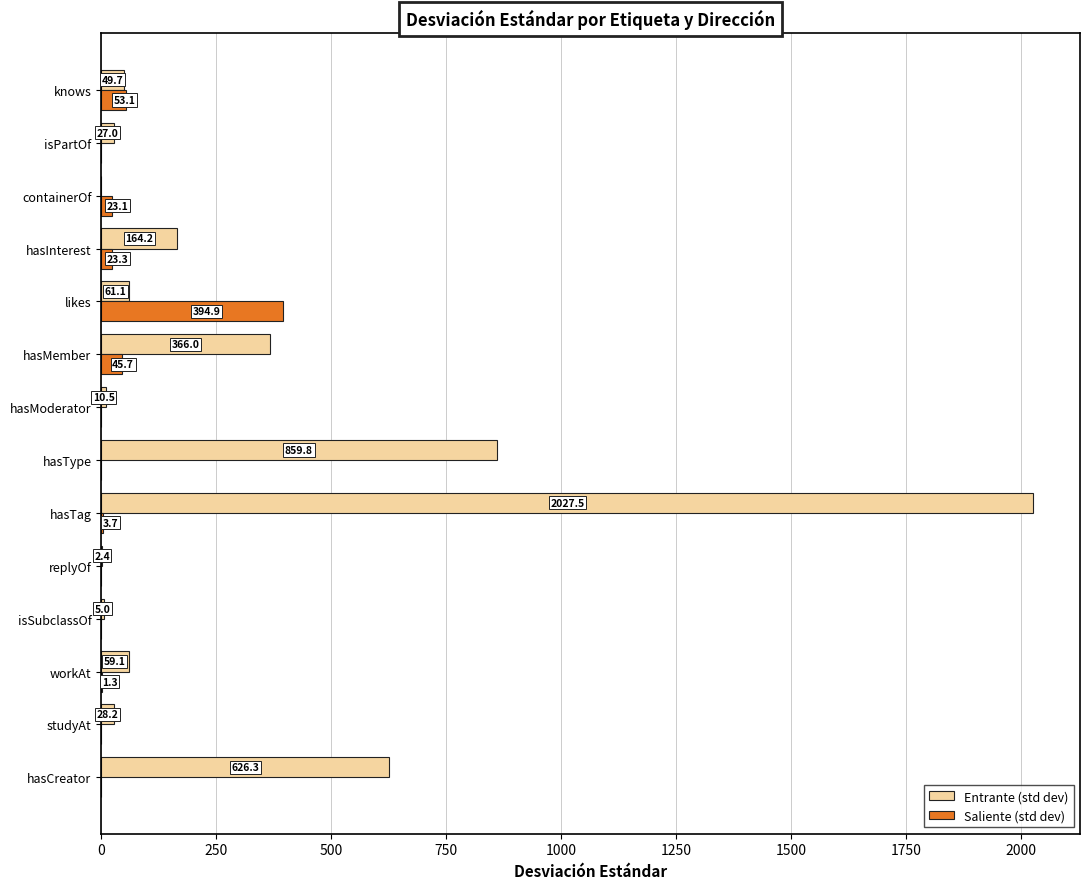

True or false: Saliente (std dev) has a value of -184.9 at replyOf.

False